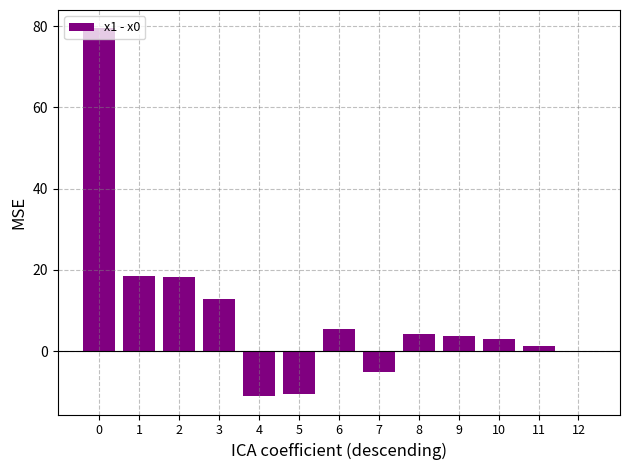

How many categories are shown in the chart?

13